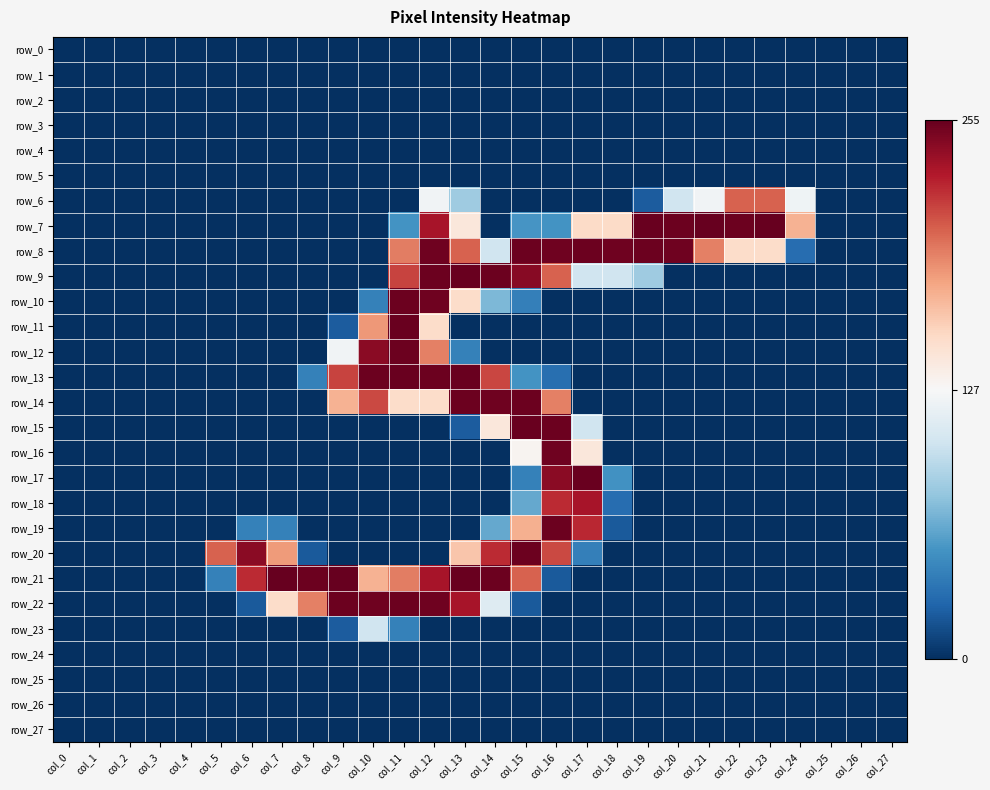

Rank the categories by row_0 value from highest to lowest.

col_0, col_1, col_2, col_3, col_4, col_5, col_6, col_7, col_8, col_9, col_10, col_11, col_12, col_13, col_14, col_15, col_16, col_17, col_18, col_19, col_20, col_21, col_22, col_23, col_24, col_25, col_26, col_27